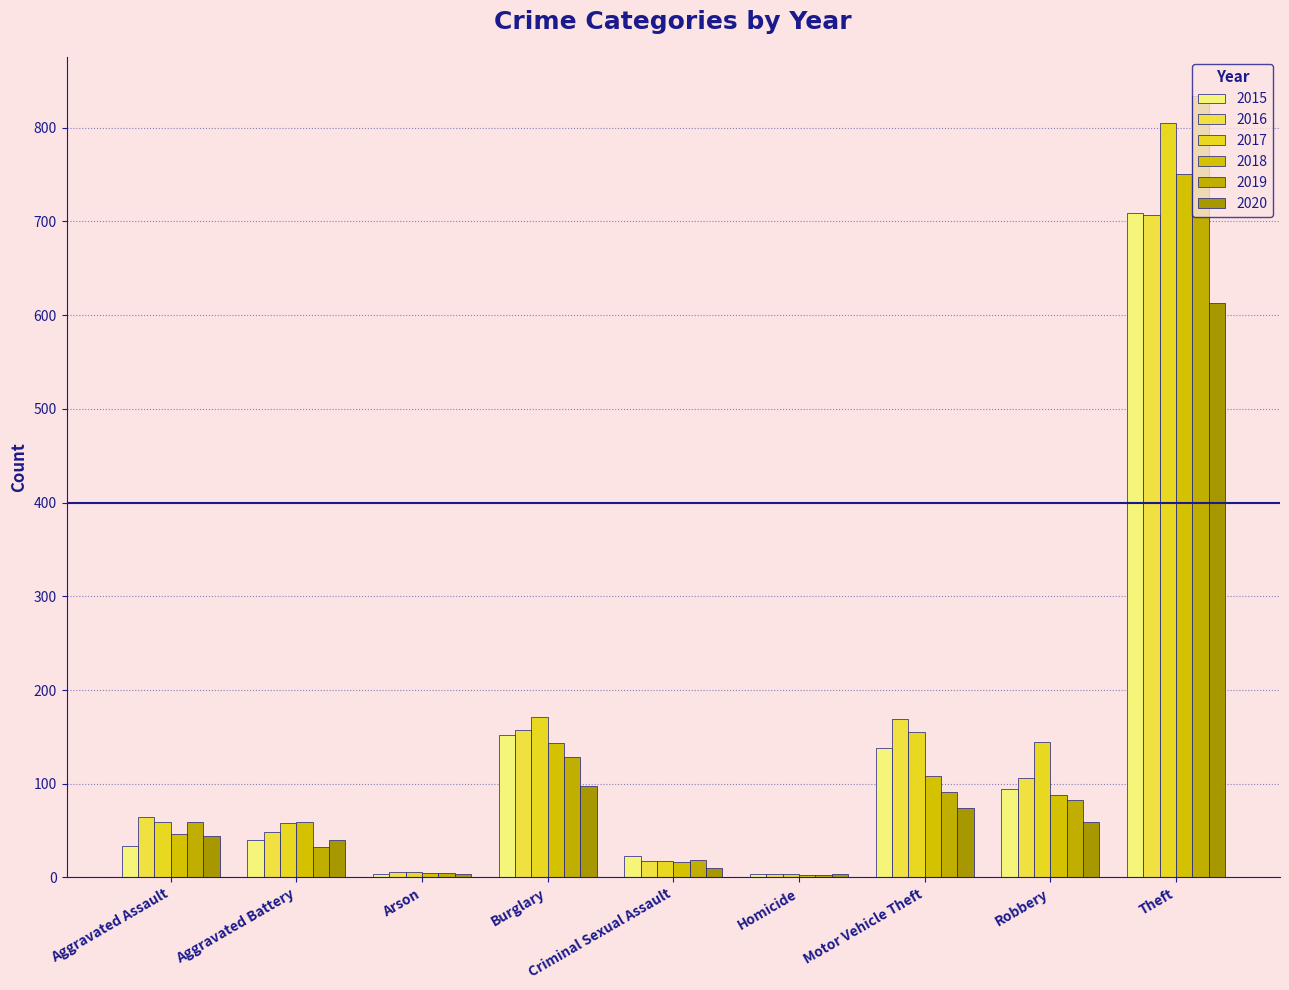

Which series changed the most between Motor Vehicle Theft and Theft?

2019